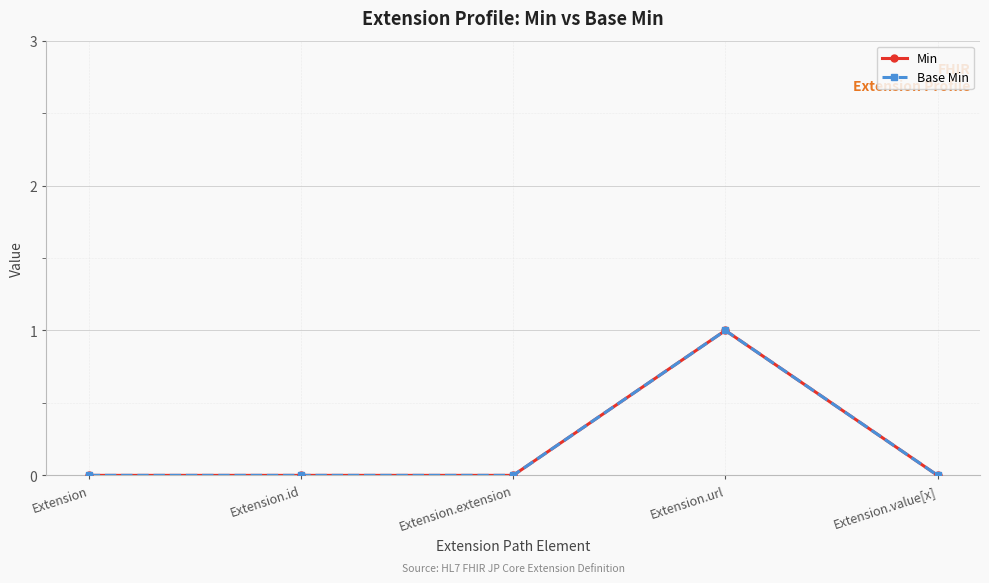

Does the chart have visible grid lines?

Yes